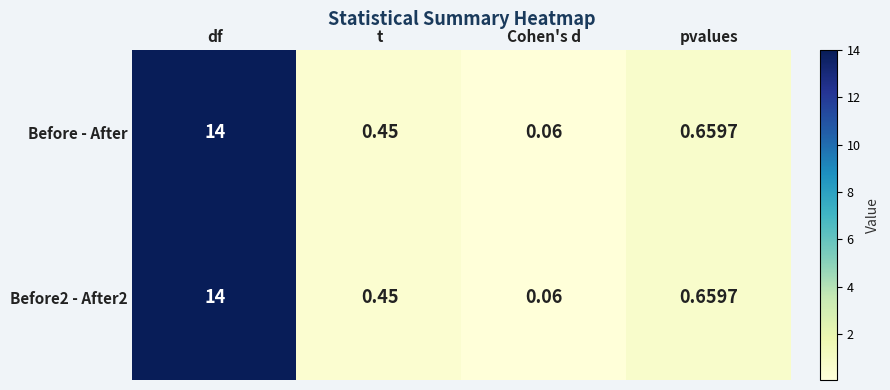

Where is Before - After nearest to the value 7?

pvalues